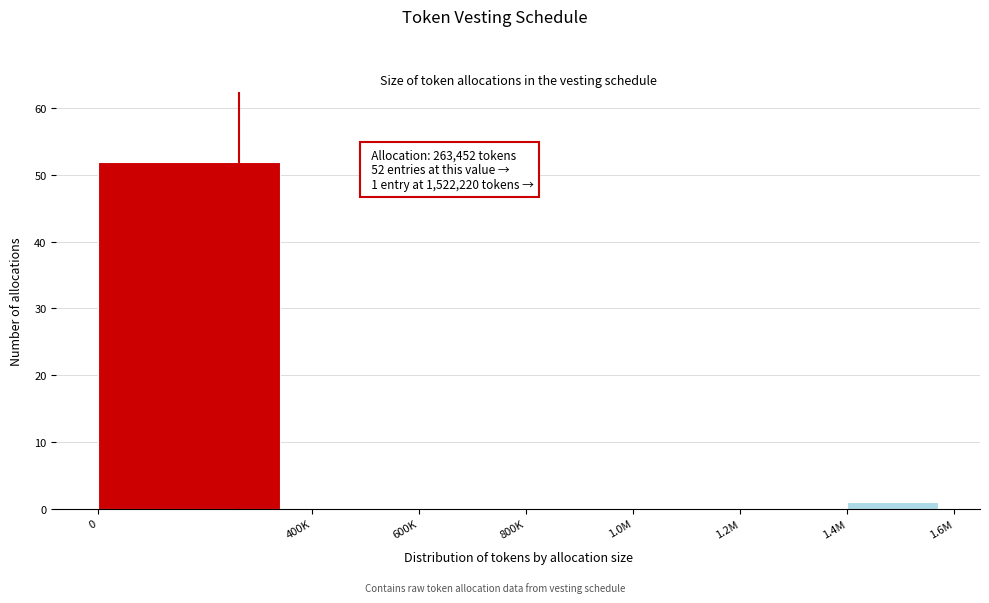

Reading right to left, transcribe all the data shown in this chart.

1.4M=1	1.2M=0	1.0M=0	800K=0	600K=0	400K=0	0=52